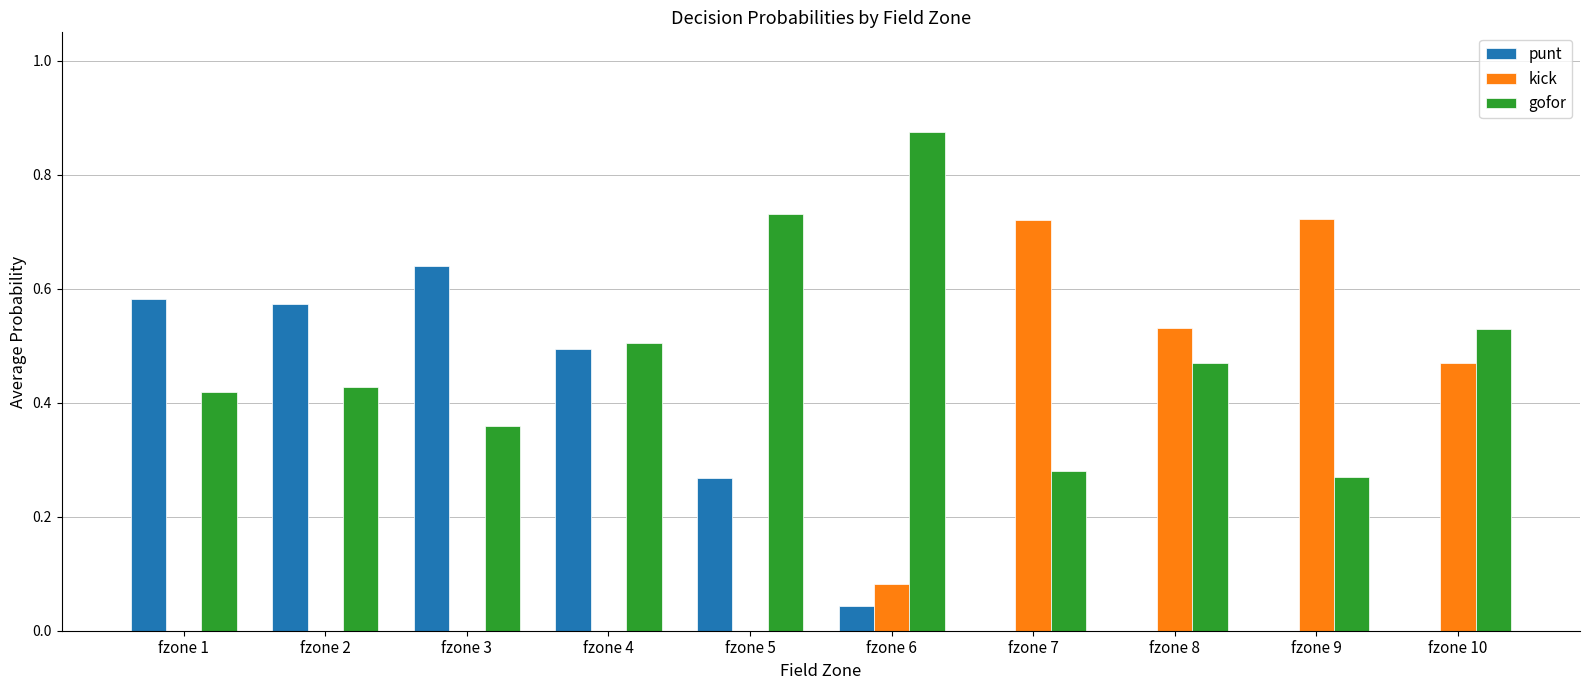

The value of punt at fzone 4 is 0.5. True or false?

True